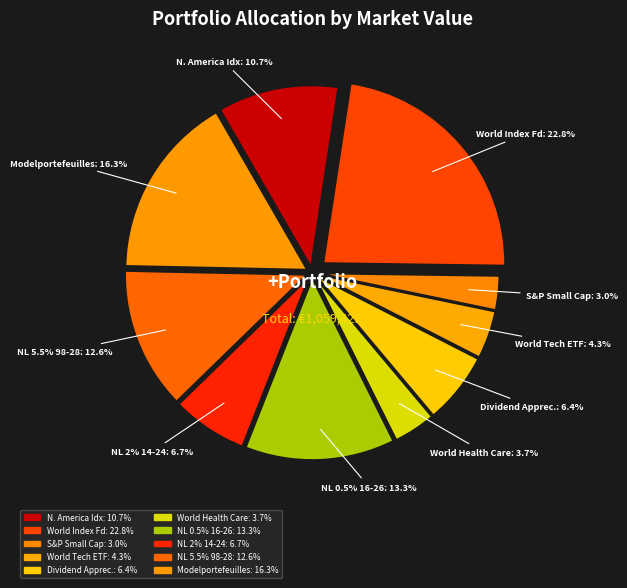

Do Xtrackers World Health Care and IGB Sustainable World Index Fund together represent more than half of the pie?

No